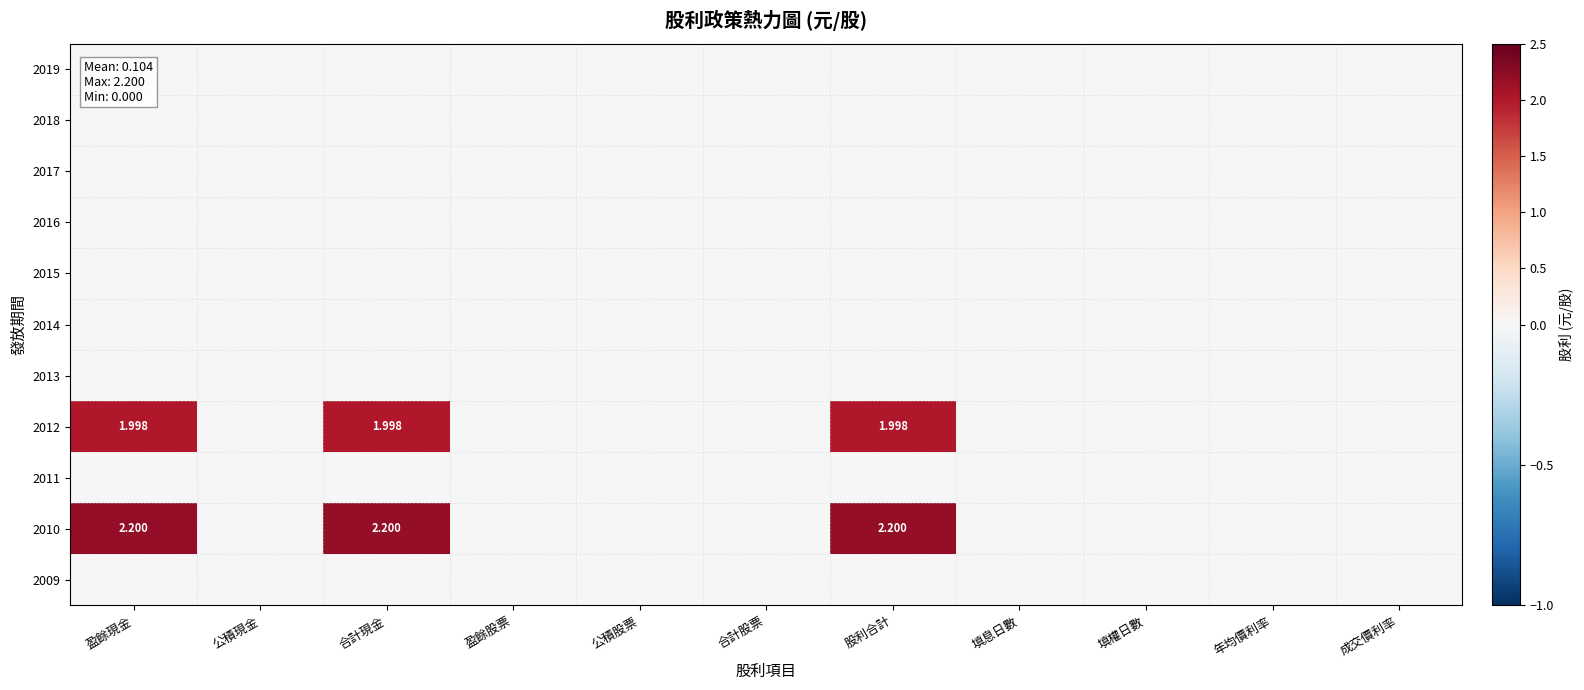

Which has a higher value, 公積股票 or 盈餘股票?

公積股票